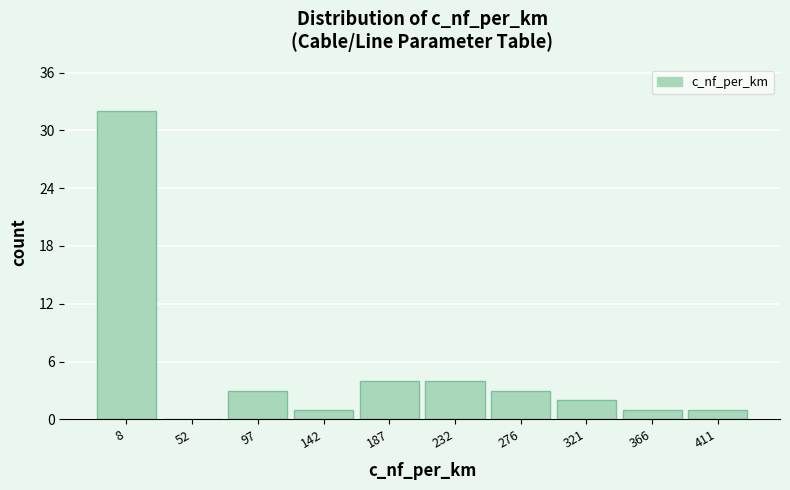

Reading right to left, what are all the values shown in this chart?

411=1	366=1	321=2	276=3	232=4	187=4	142=1	97=3	52=0	8=32